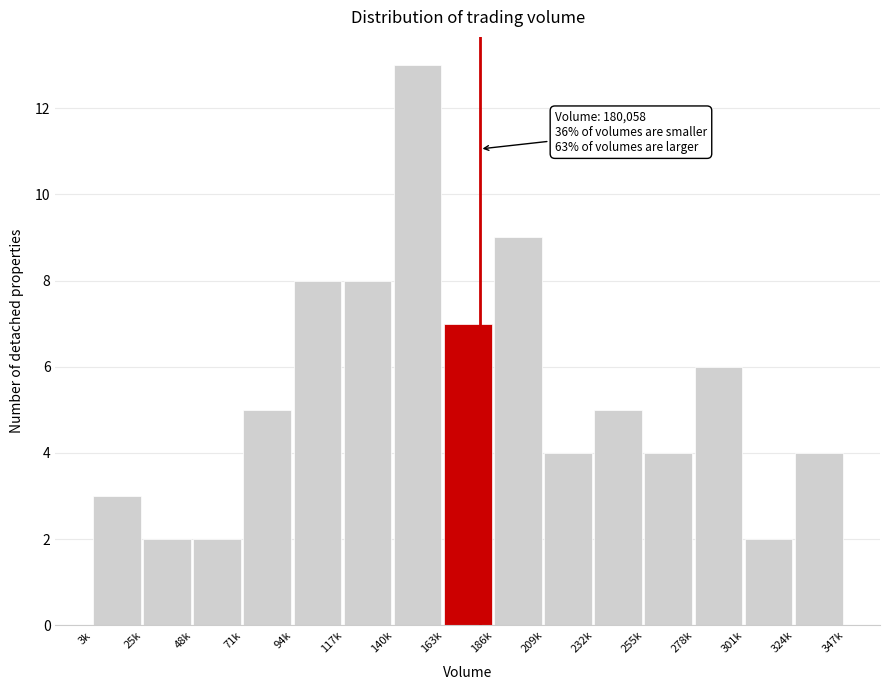

Reading left to right, list all the values displayed in this chart.

3	2	2	5	8	8	13	7	9	4	5	4	6	2	4